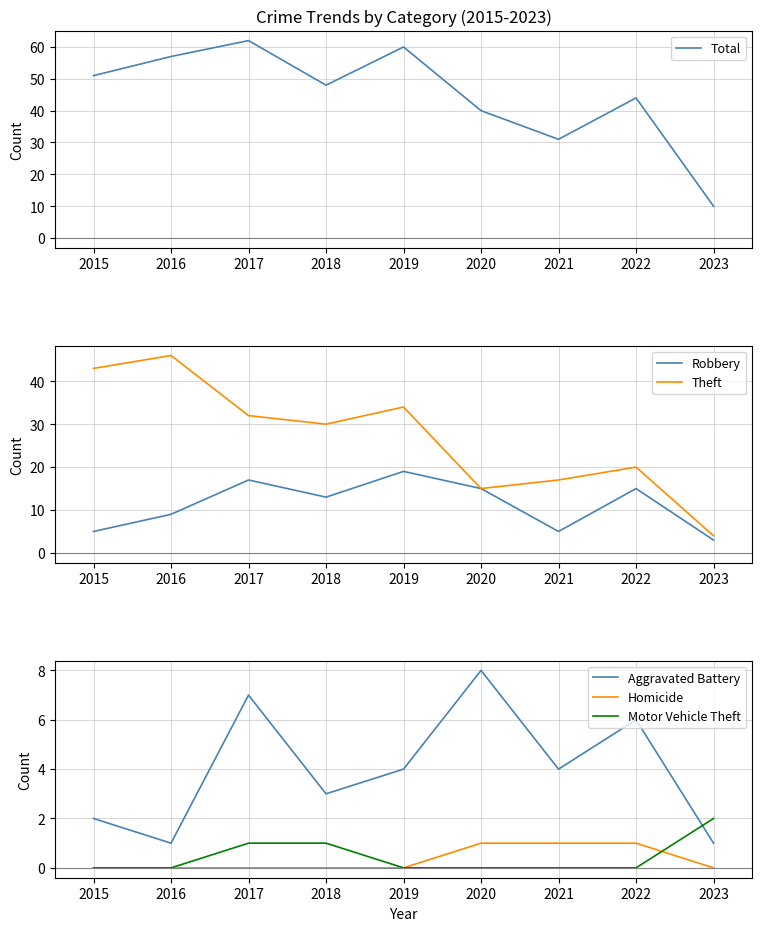

Reading left to right, extract all data points from this chart.

Total: 51	57	62	48	60	40	31	44	10
Robbery: 5	9	17	13	19	15	5	15	3
Theft: 43	46	32	30	34	15	17	20	4
Aggravated Battery: 2	1	7	3	4	8	4	6	1
Homicide: 0	0	0	0	0	1	1	1	0
Motor Vehicle Theft: 0	0	1	1	0	0	0	0	2